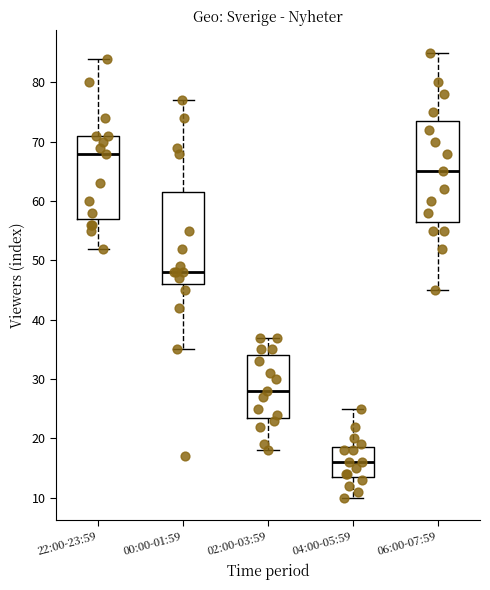

Reading left to right, read every box against the y-axis: the position of its median line, the range the box covers, and the ends of its whiskers. The values are not printed on the chart, so give them approximately, as read against the axis.

22:00-23:59: median 68, box 57 to 71, whiskers 52 to 84
00:00-01:59: median 48, box 46 to 62, whiskers 35 to 77
02:00-03:59: median 28, box 24 to 34, whiskers 18 to 37
04:00-05:59: median 16, box 14 to 19, whiskers 10 to 25
06:00-07:59: median 65, box 57 to 74, whiskers 45 to 85